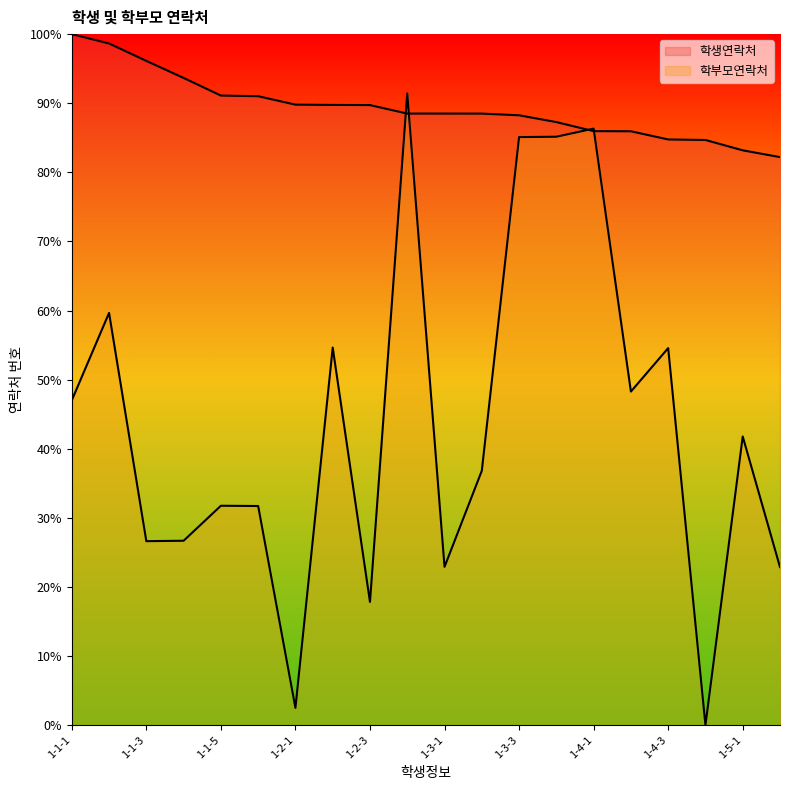

What is the difference between the maximum and second lowest values in the 학부모연락처 series?

88.9